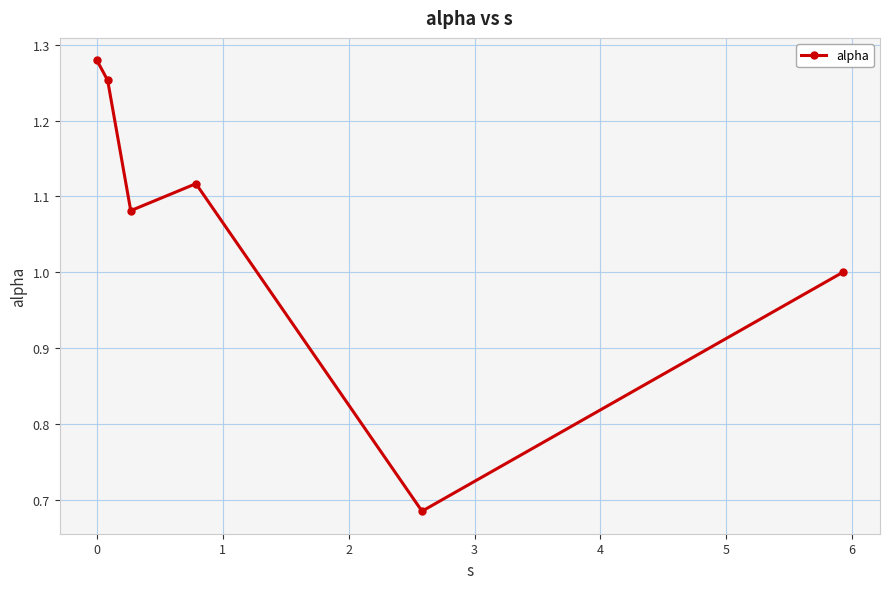

How many lines are shown in the chart?

1